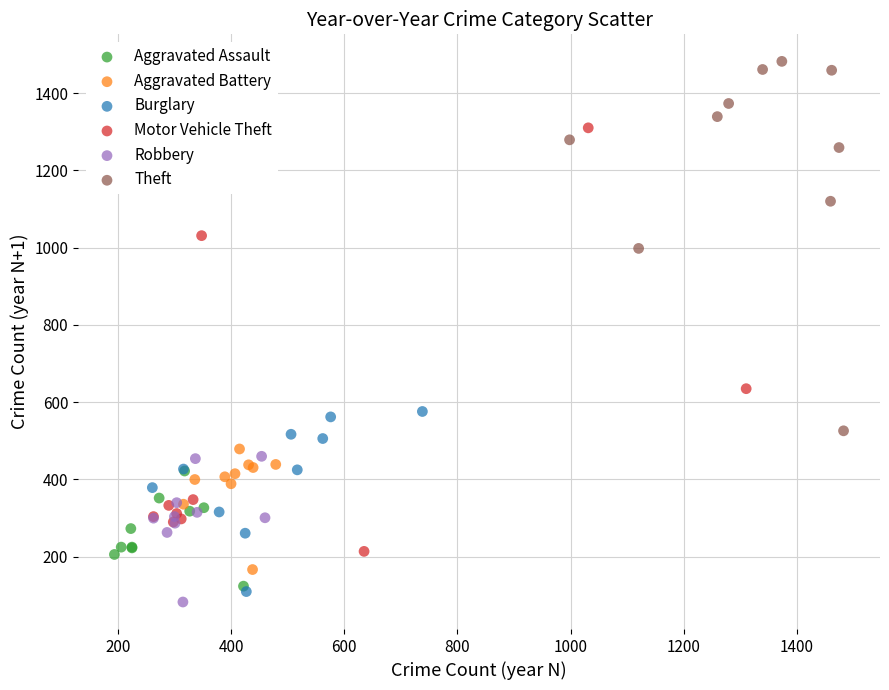

Which series has the widest spread of Y values?

Motor Vehicle Theft